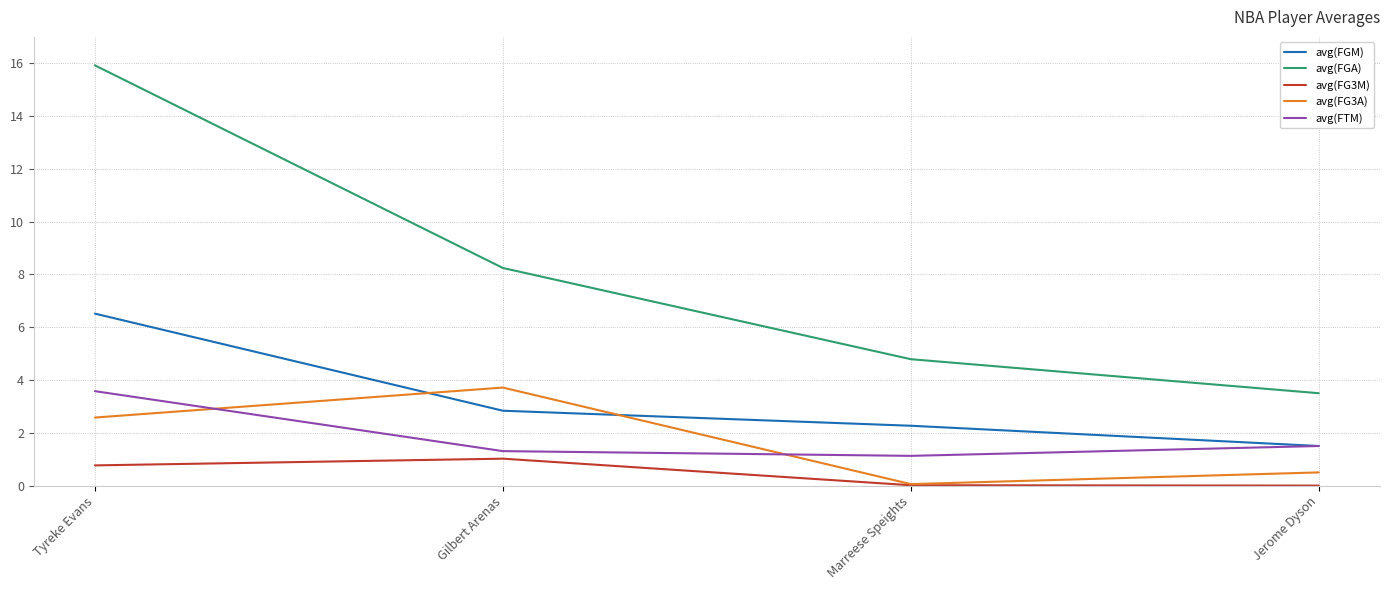

The avg(FG3M) series shows 1.0 at Gilbert Arenas. True or false?

True